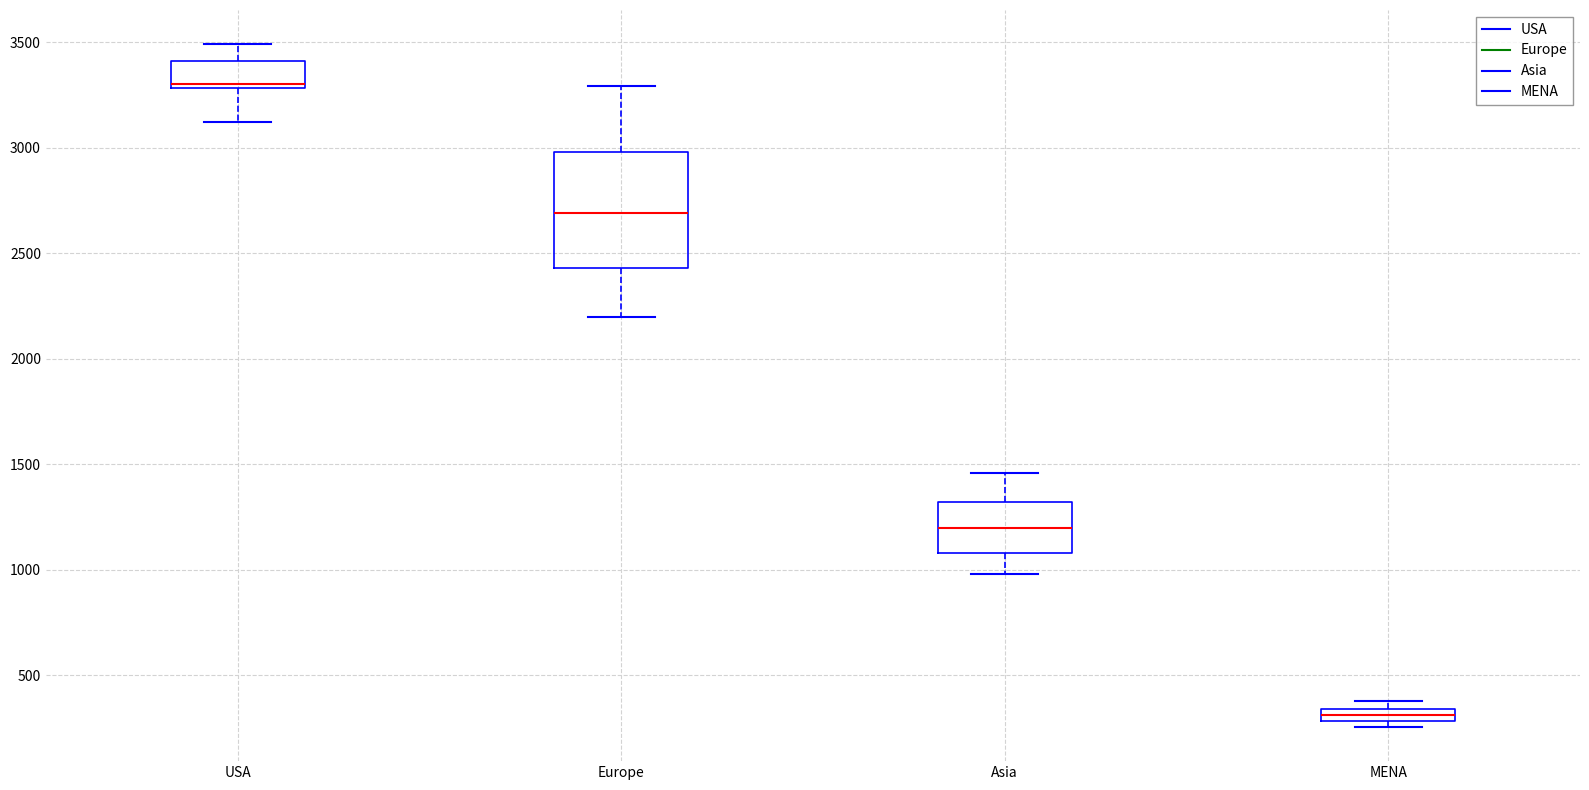

Comparing the boxes themselves (not the whiskers), which one is the tallest?

Europe